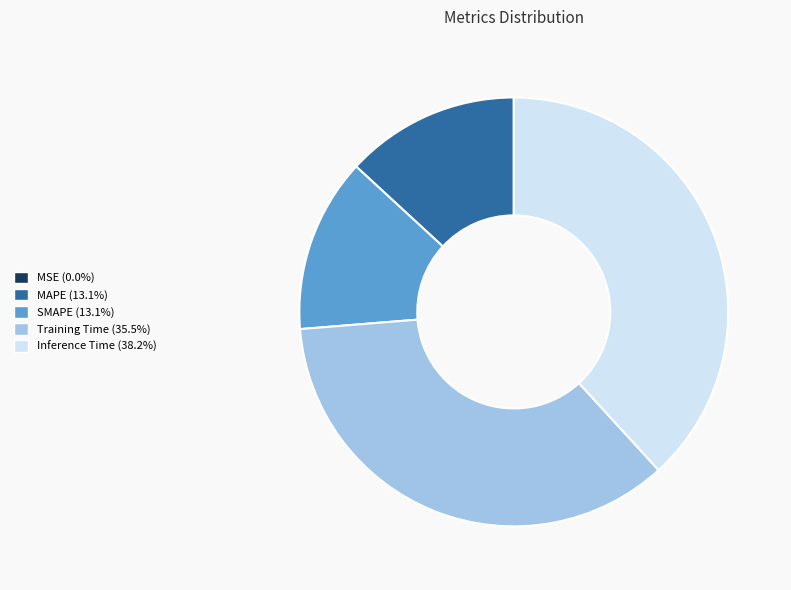

Is Training Time the majority of the pie?

No